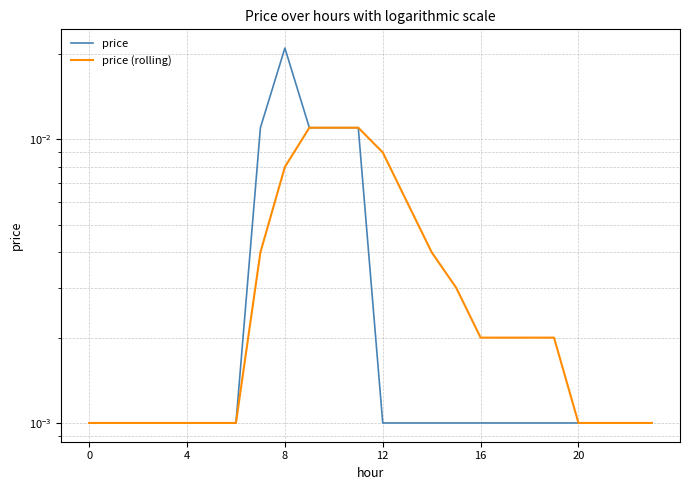

Rank the series by their average value, from lowest to highest.

price, price (rolling)